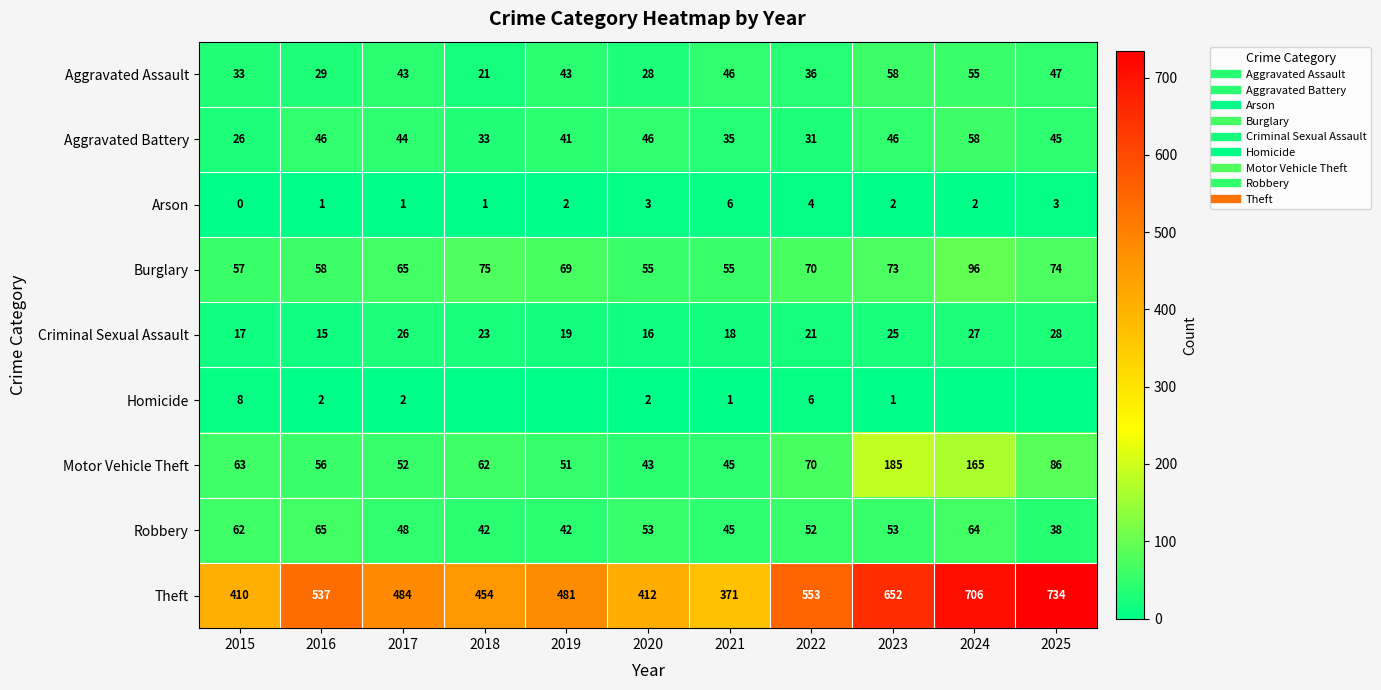

Between 2024 and 2025, which is larger?

2024